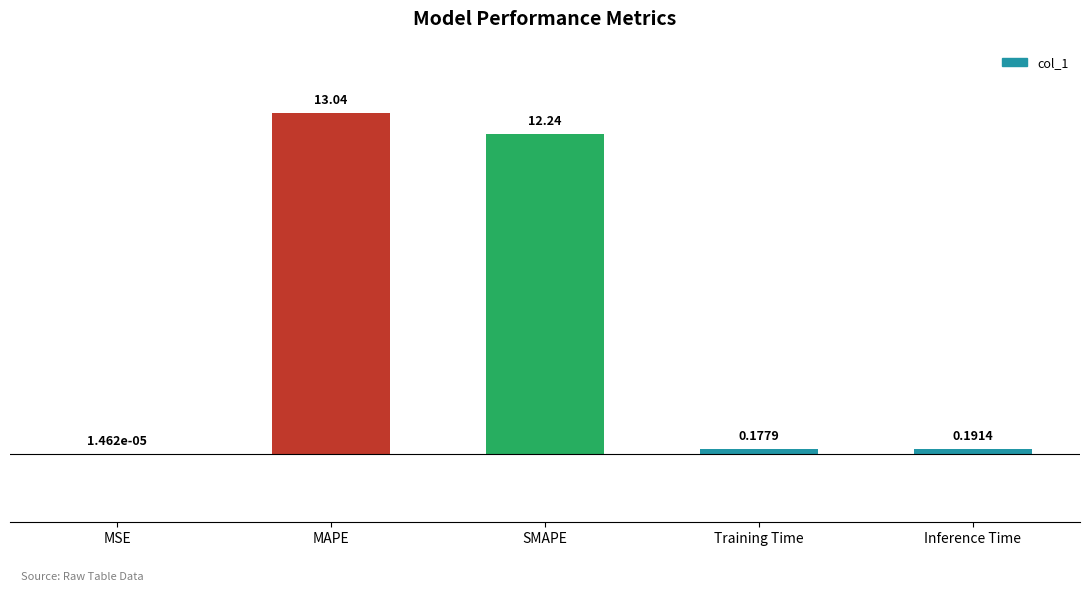

At which label is the value closest to 6?

Inference Time